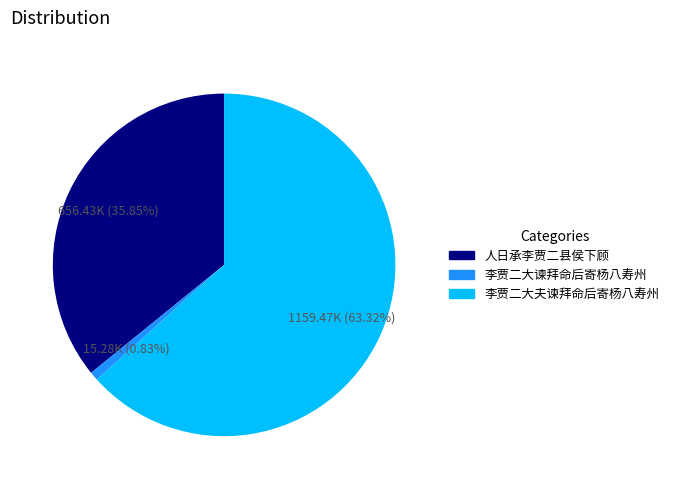

Rank the categories by value from lowest to highest.

李贾二大谏拜命后寄杨八寿州, 人日承李贾二县侯下顾, 李贾二大夫谏拜命后寄杨八寿州